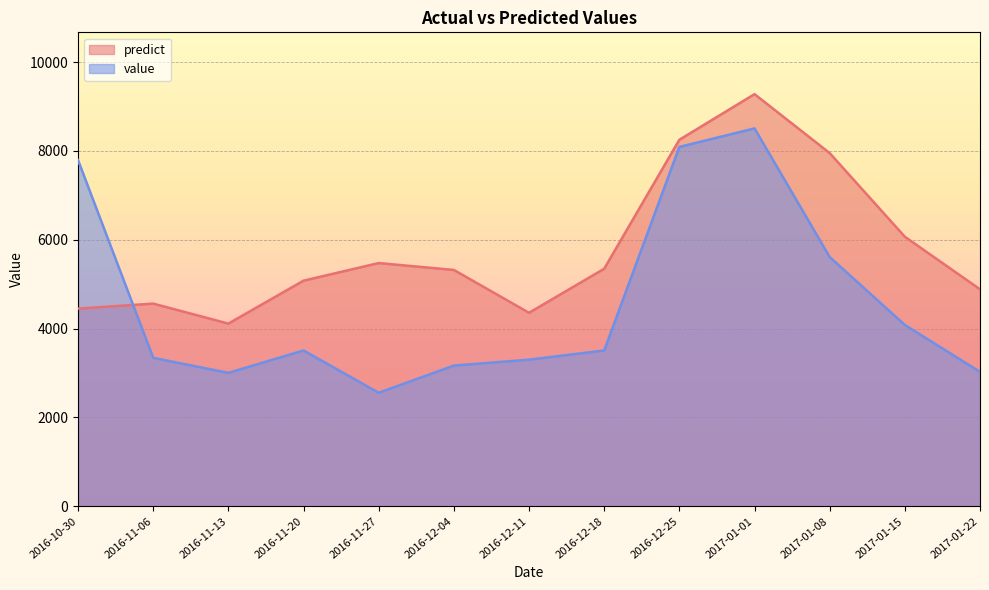

How many lines are shown in the chart?

2